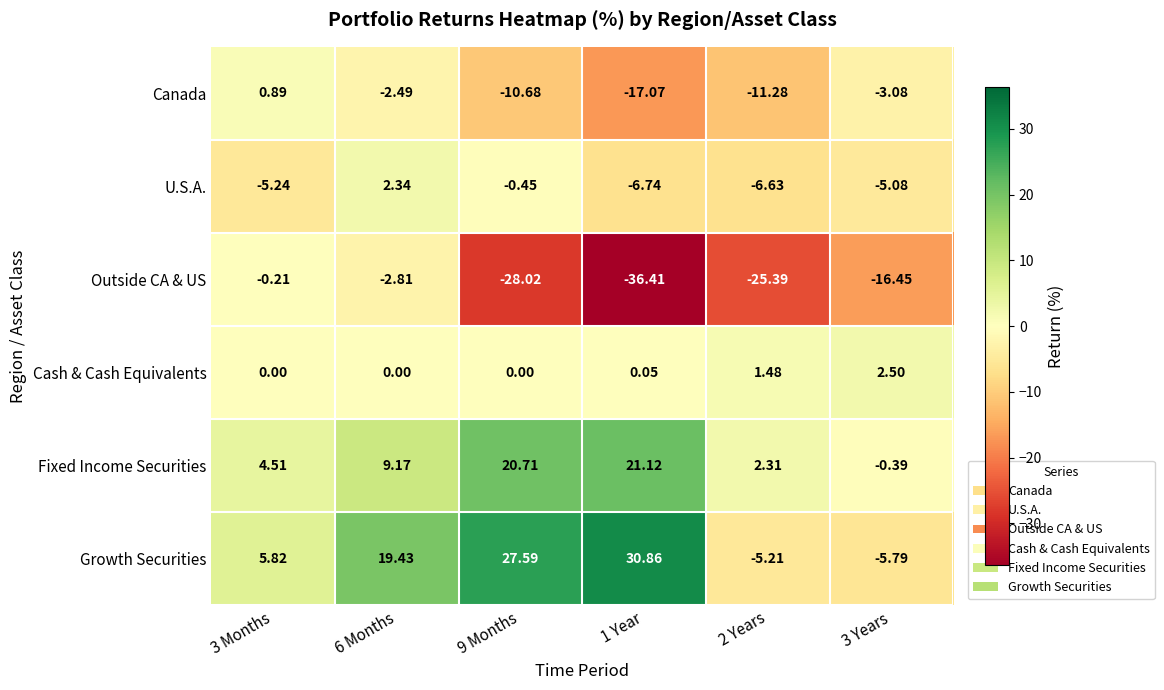

Count the number of data series in this chart.

6